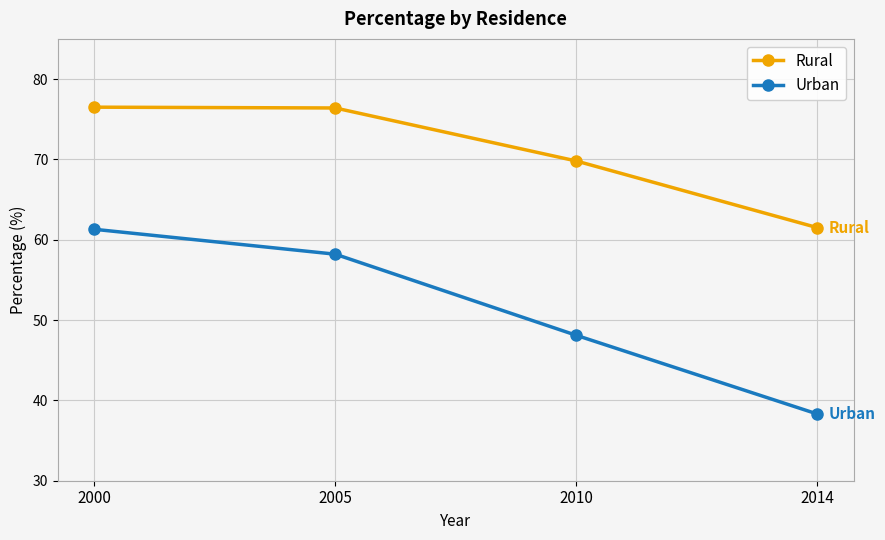

List the series in order of their peak value, lowest first.

Urban, Rural